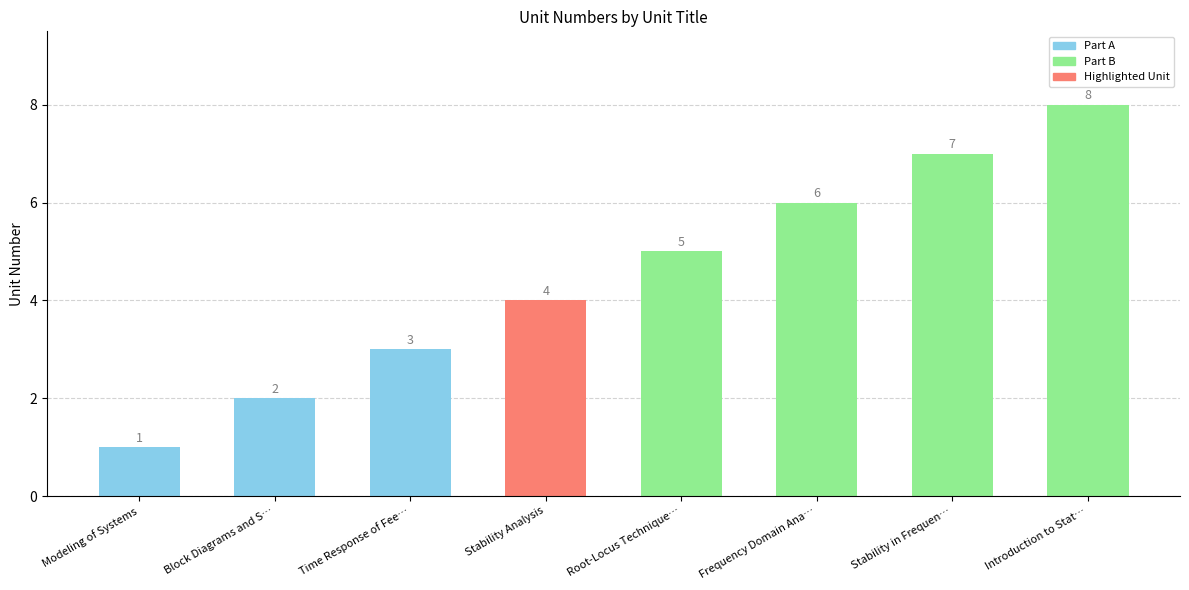

How many values are below 5?

4